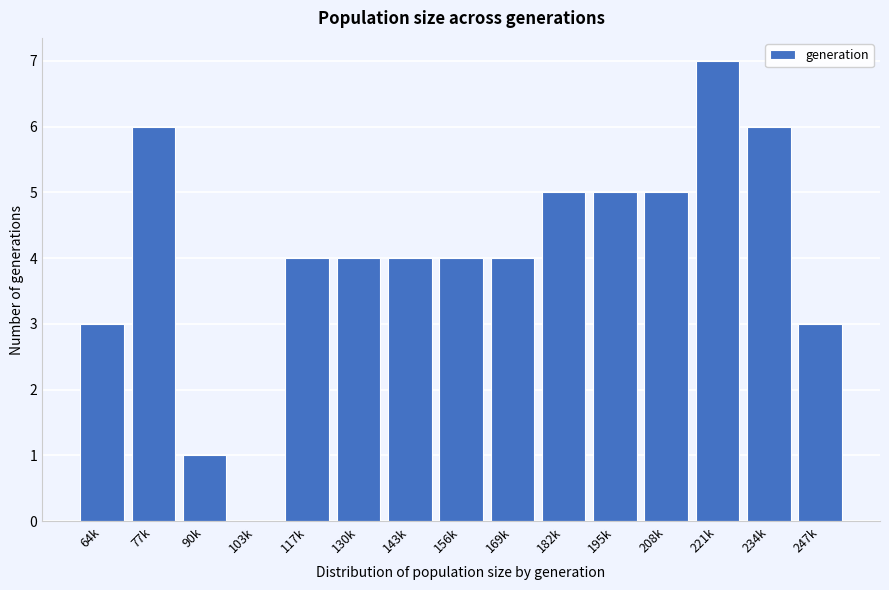

Reading left to right, transcribe all the data shown in this chart.

64k=3	77k=6	90k=1	103k=0	117k=4	130k=4	143k=4	156k=4	169k=4	182k=5	195k=5	208k=5	221k=7	234k=6	247k=3